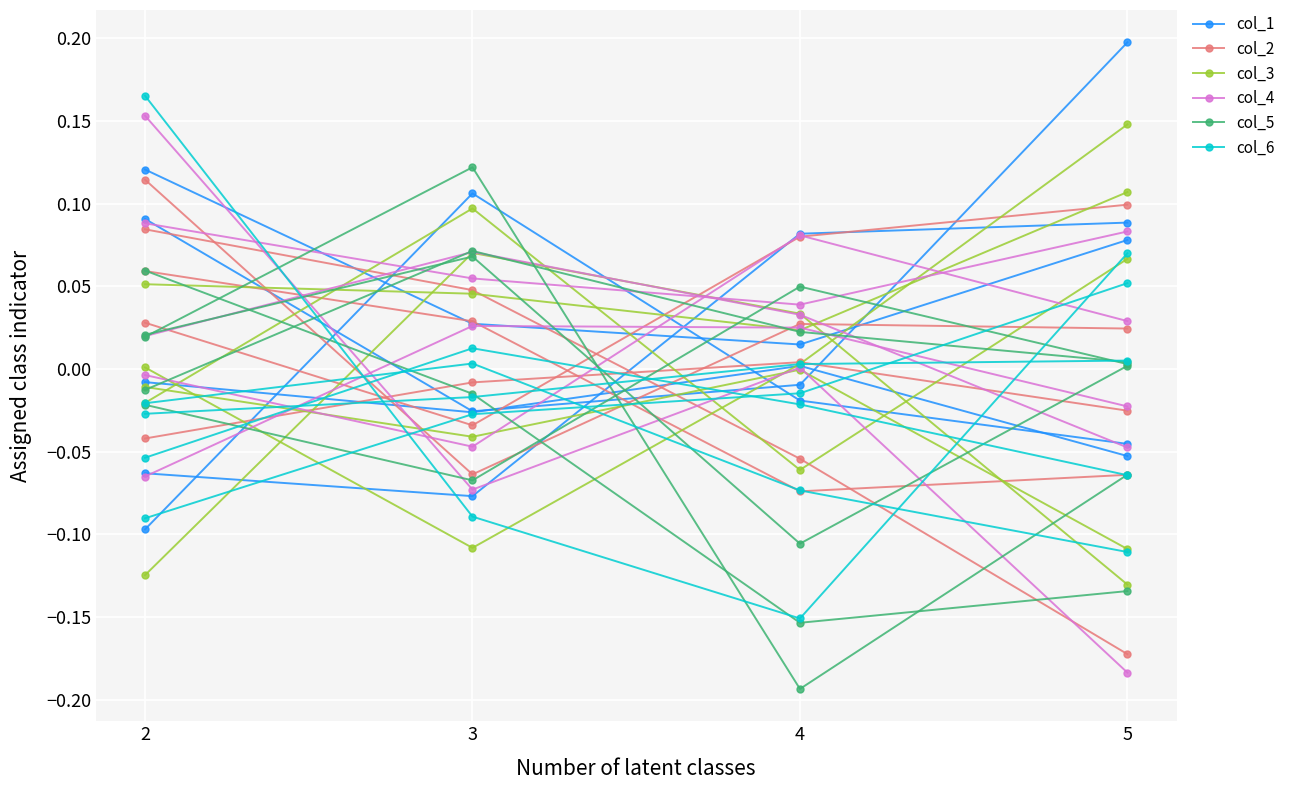

Does the chart display data point markers on the line(s)?

Yes